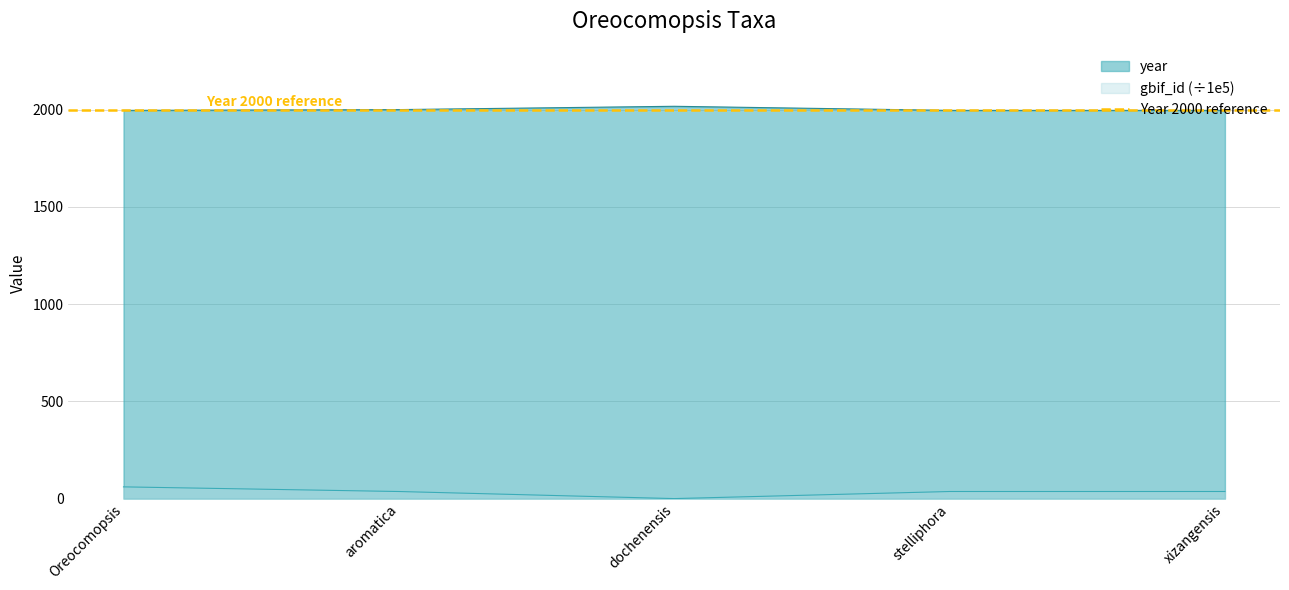

The year series shows 3103.7 at stelliphora. True or false?

False